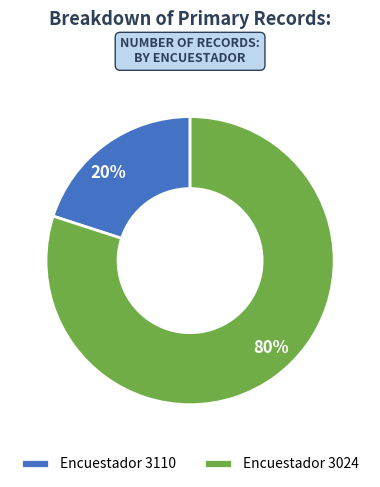

Between 80% and 20%, which is larger?

80%